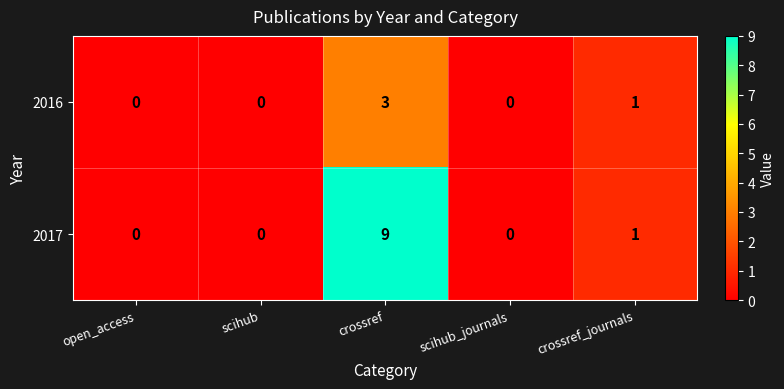

Is it true that 2017 equals 1 at crossref_journals?

True